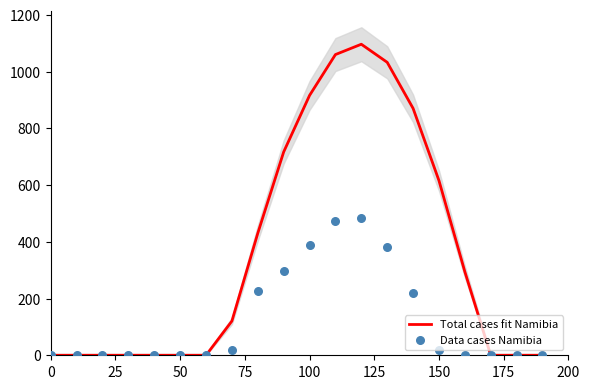

Which series has the largest total across all categories?

Total cases fit Namibia